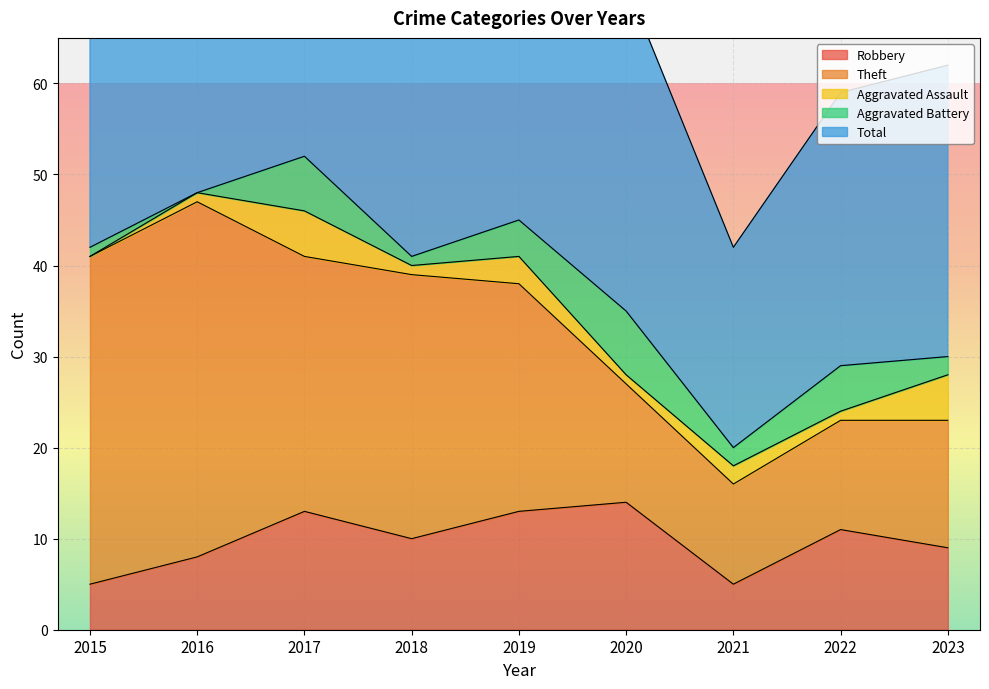

Which has a higher value, 2022 or 2018?

2022